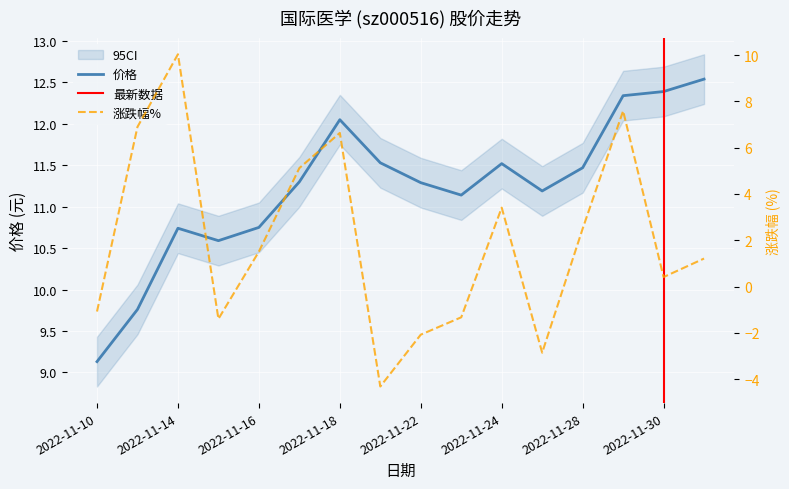

Reading left to right, extract all data points from this chart.

价格: 2022-11-10=9.1	2022-11-11=9.8	2022-11-14=10.7	2022-11-15=10.6	2022-11-16=10.8	2022-11-17=11.3	2022-11-18=12.1	2022-11-21=11.5	2022-11-22=11.3	2022-11-23=11.1	2022-11-24=11.5	2022-11-25=11.2	2022-11-28=11.5	2022-11-29=12.3	2022-11-30=12.4	2022-12-01=12.5
涨跌幅%: 2022-11-10=-1.1	2022-11-11=6.9	2022-11-14=10.0	2022-11-15=-1.4	2022-11-16=1.5	2022-11-17=5.1	2022-11-18=6.6	2022-11-21=-4.3	2022-11-22=-2.1	2022-11-23=-1.3	2022-11-24=3.4	2022-11-25=-2.9	2022-11-28=2.5	2022-11-29=7.6	2022-11-30=0.4	2022-12-01=1.2